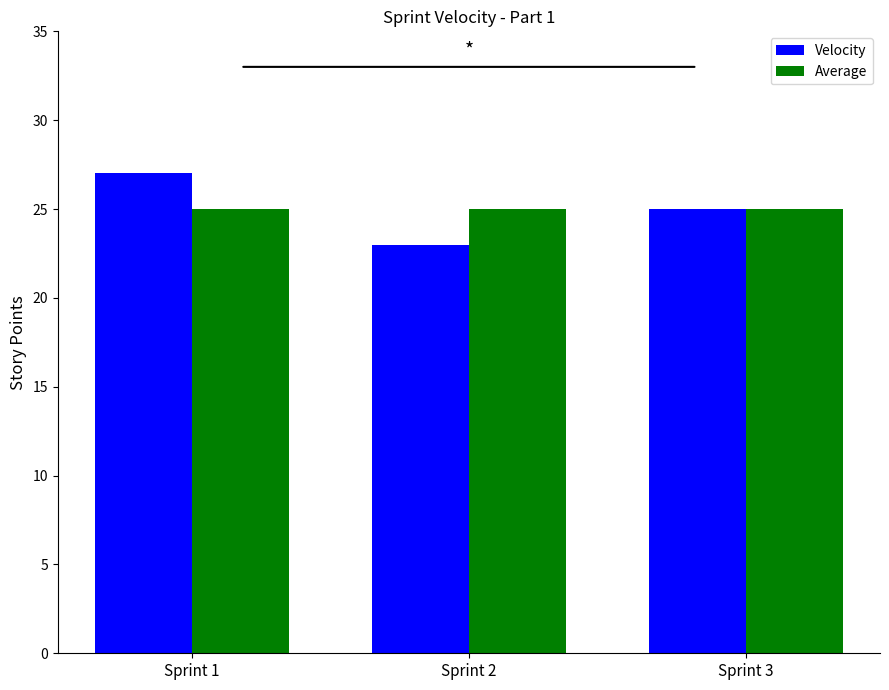

What are all the series names shown in the legend?

Velocity, Average